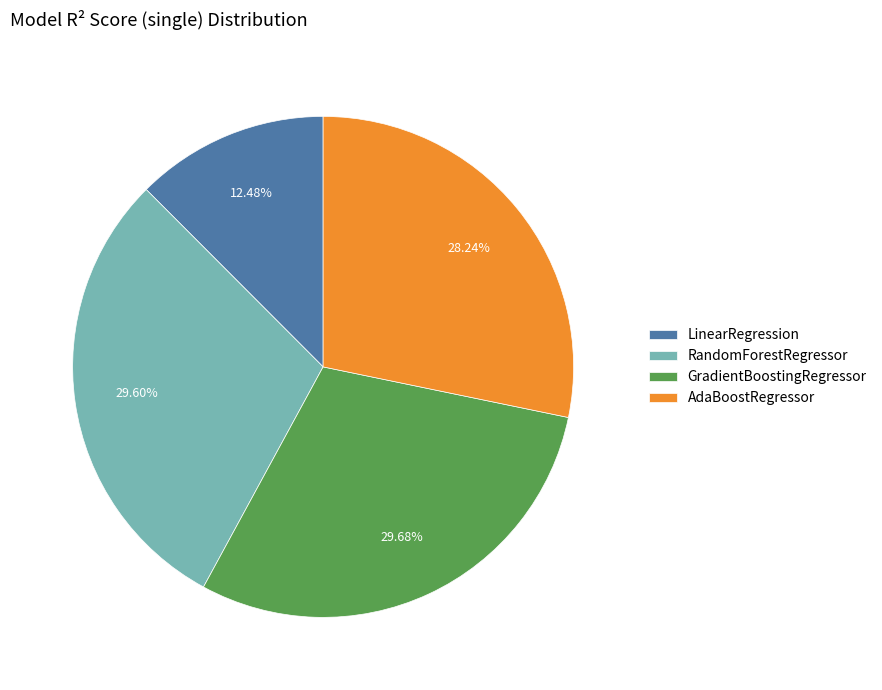

Which category has the smallest portion of the pie?

LinearRegression